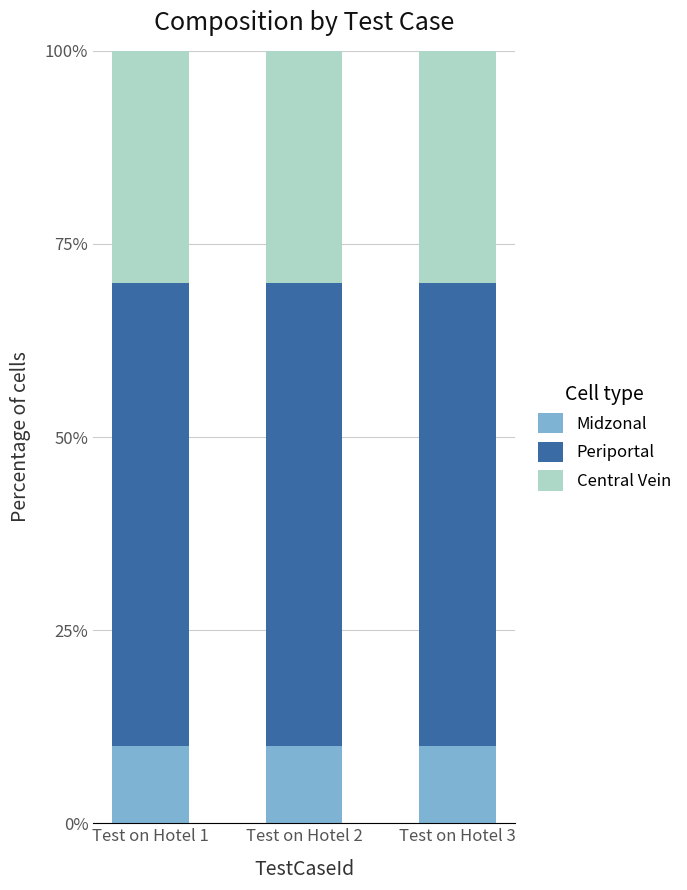

What is the highest value of the Midzonal series?

10